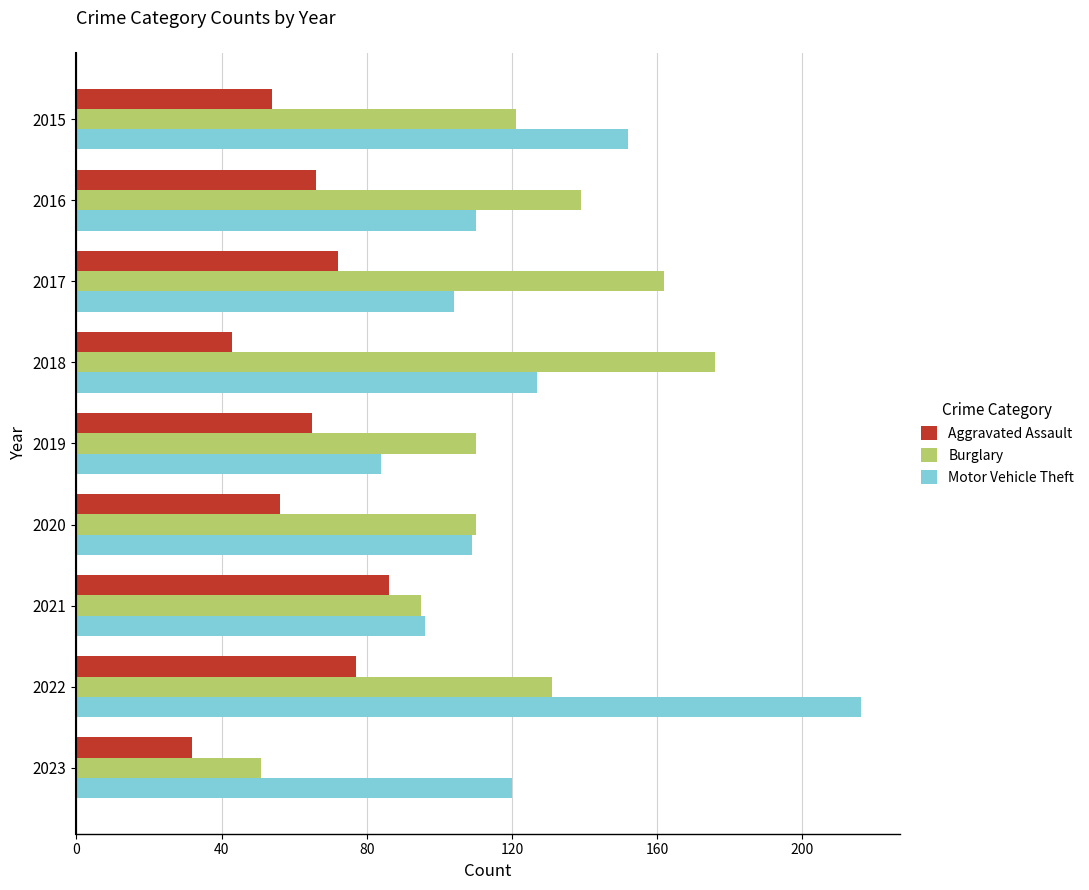

What is the difference between the maximum and minimum values in the Motor Vehicle Theft series?

132